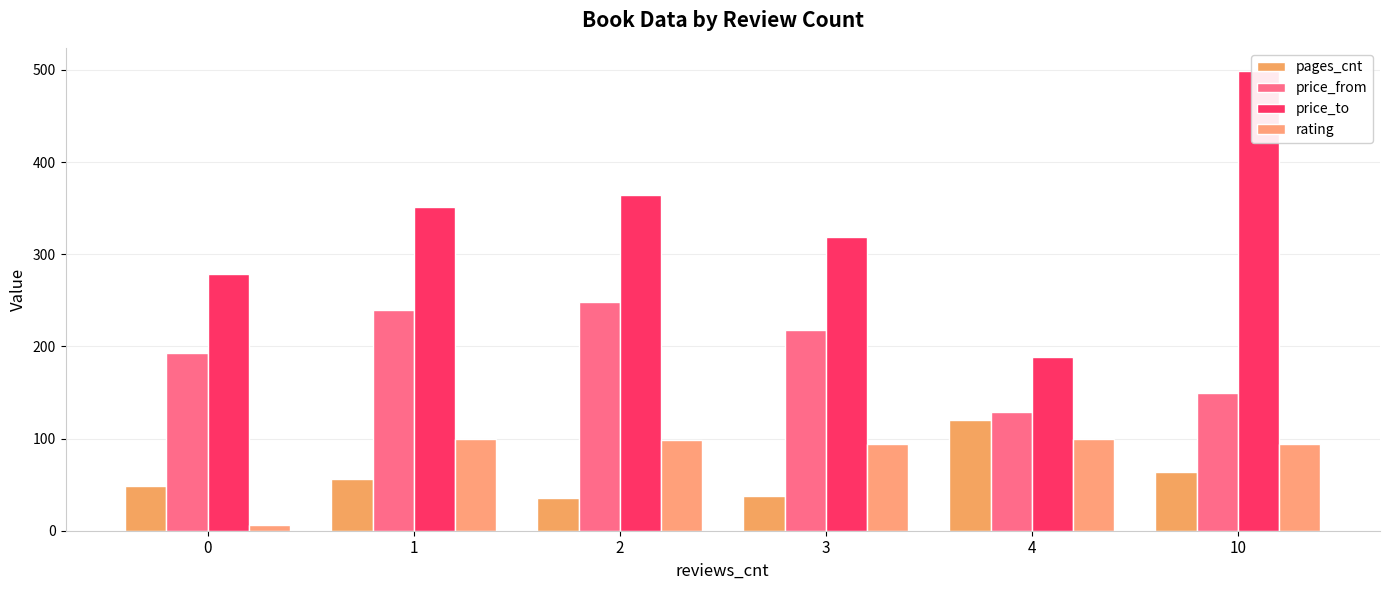

What is the difference between the highest and lowest values at 2?

328